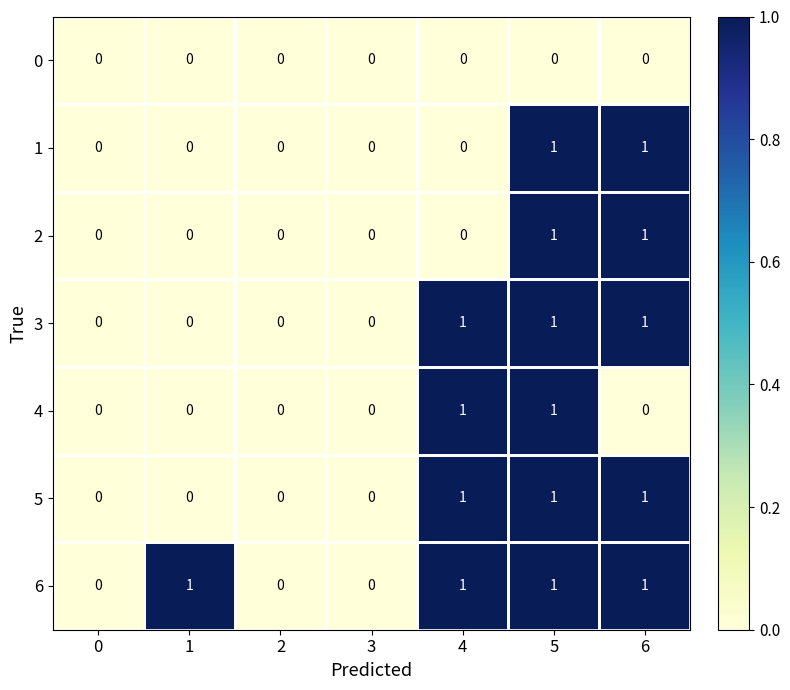

What is the sum of all 6 values?

4